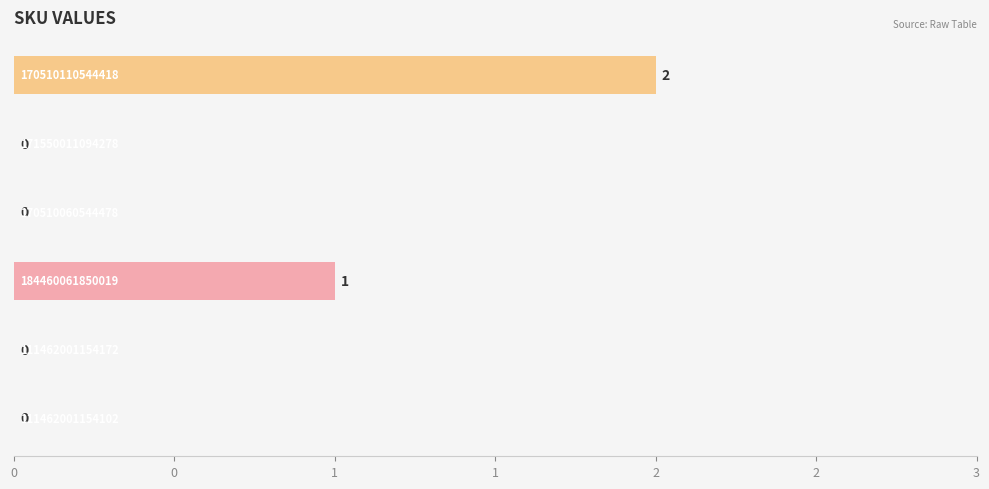

Are the bars horizontal?

Yes